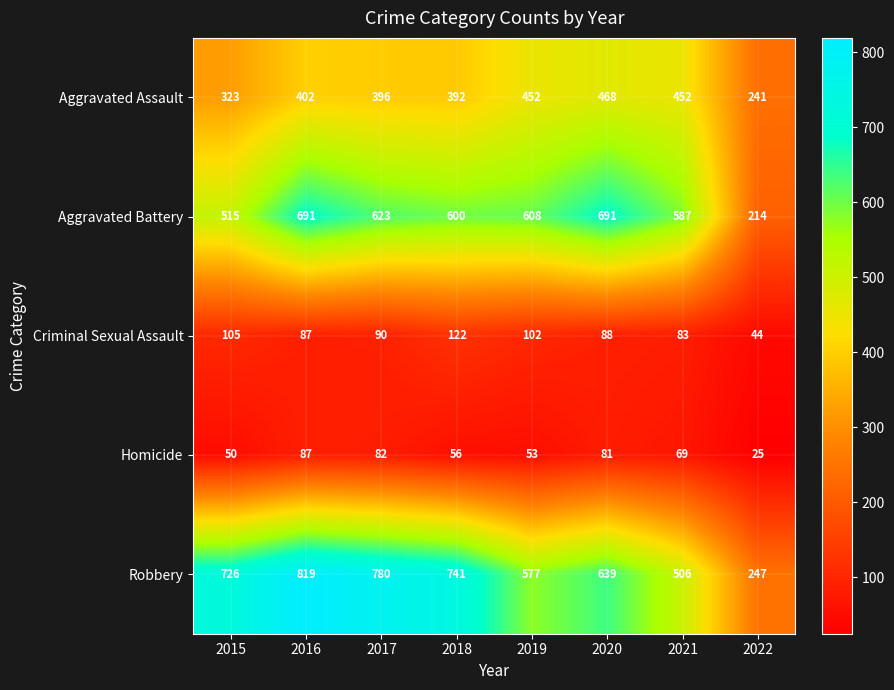

What is the minimum value for Aggravated Battery?

214